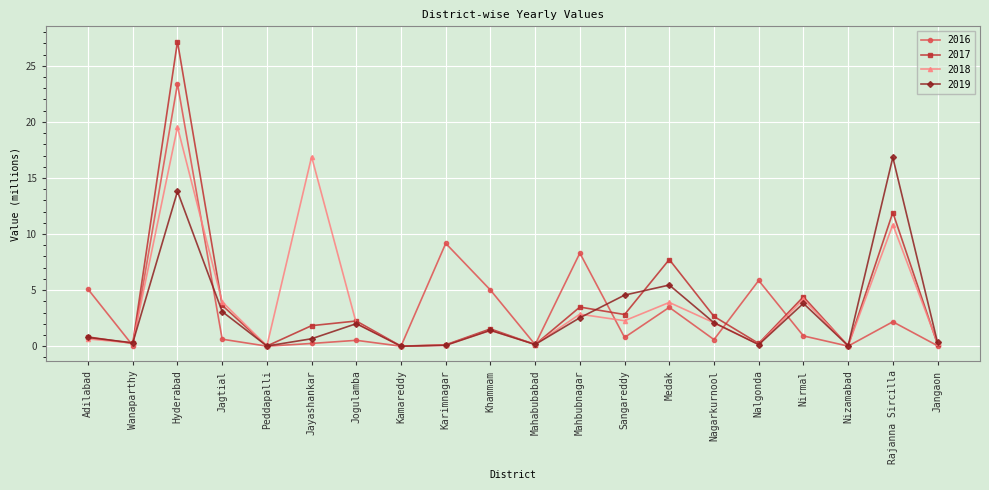

Rank the series by their maximum value, from lowest to highest.

2019, 2018, 2016, 2017